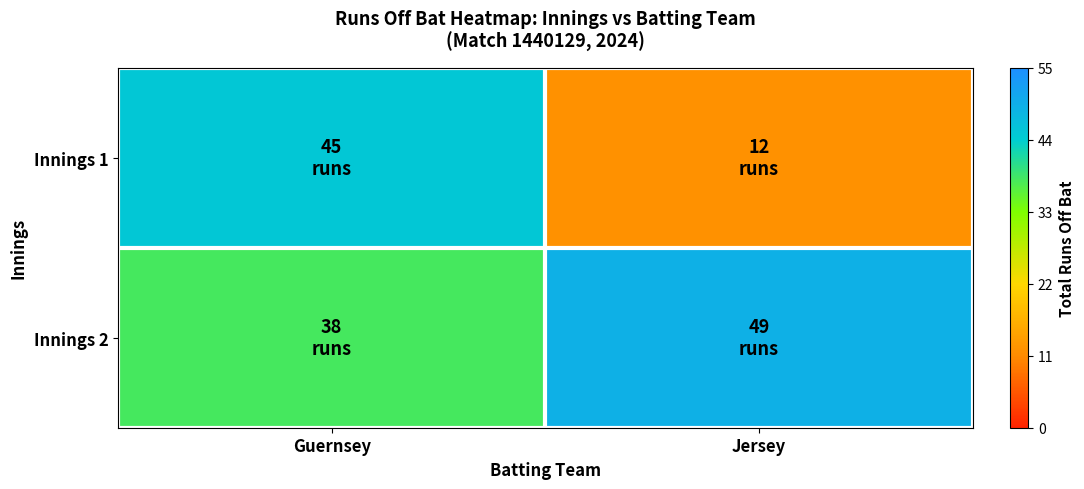

Reading left to right, extract all data points from this chart.

Innings 1: Guernsey=45	Jersey=12
Innings 2: Guernsey=38	Jersey=49